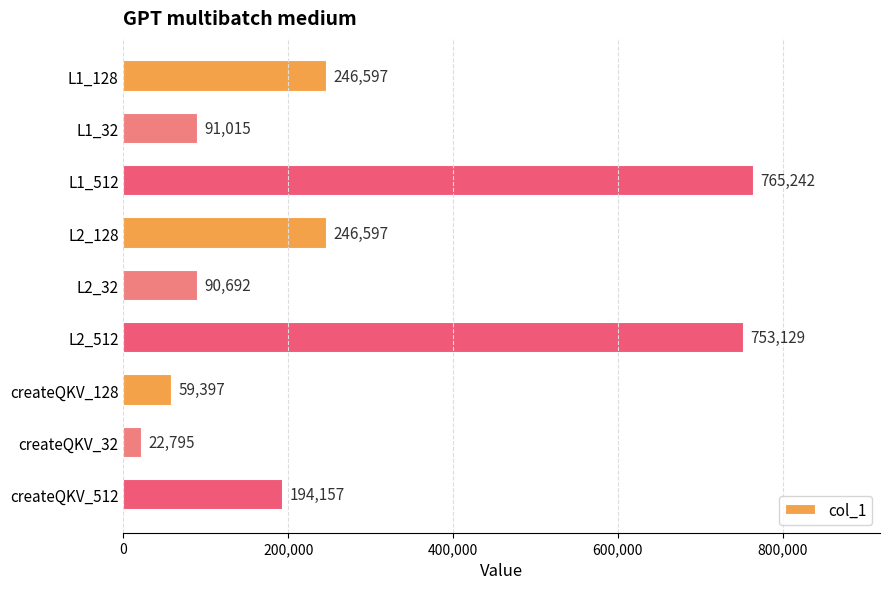

What is the difference between the second highest and minimum values?

730334